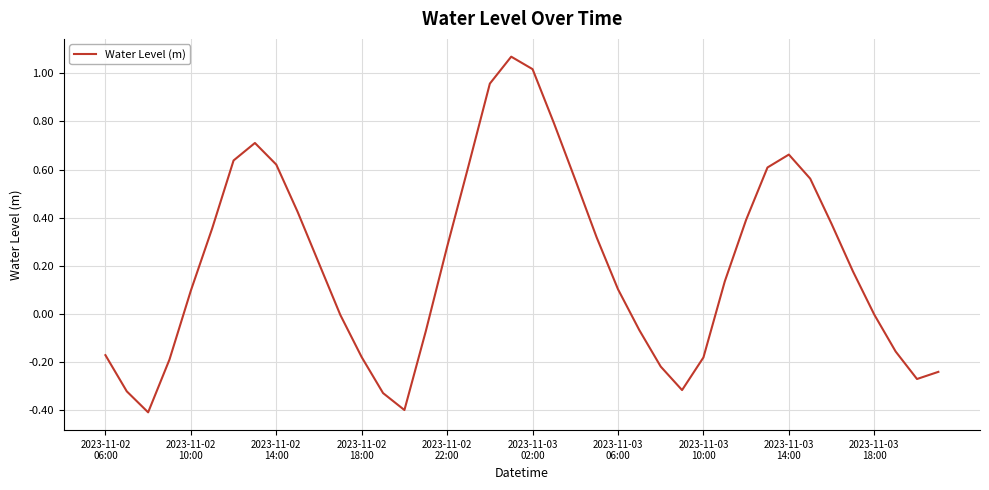

What is the difference between the maximum and minimum values?

1.5